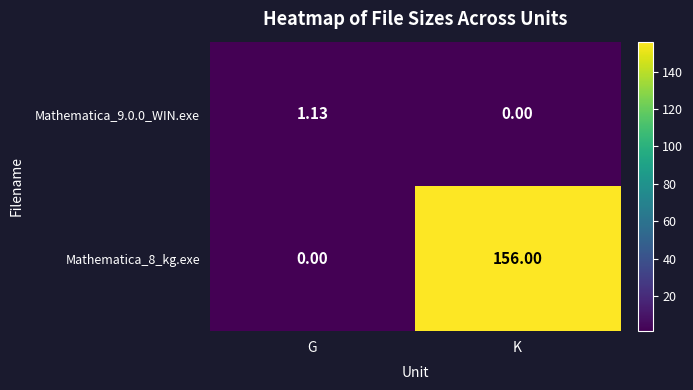

What is the maximum value shown in the chart?

156.0